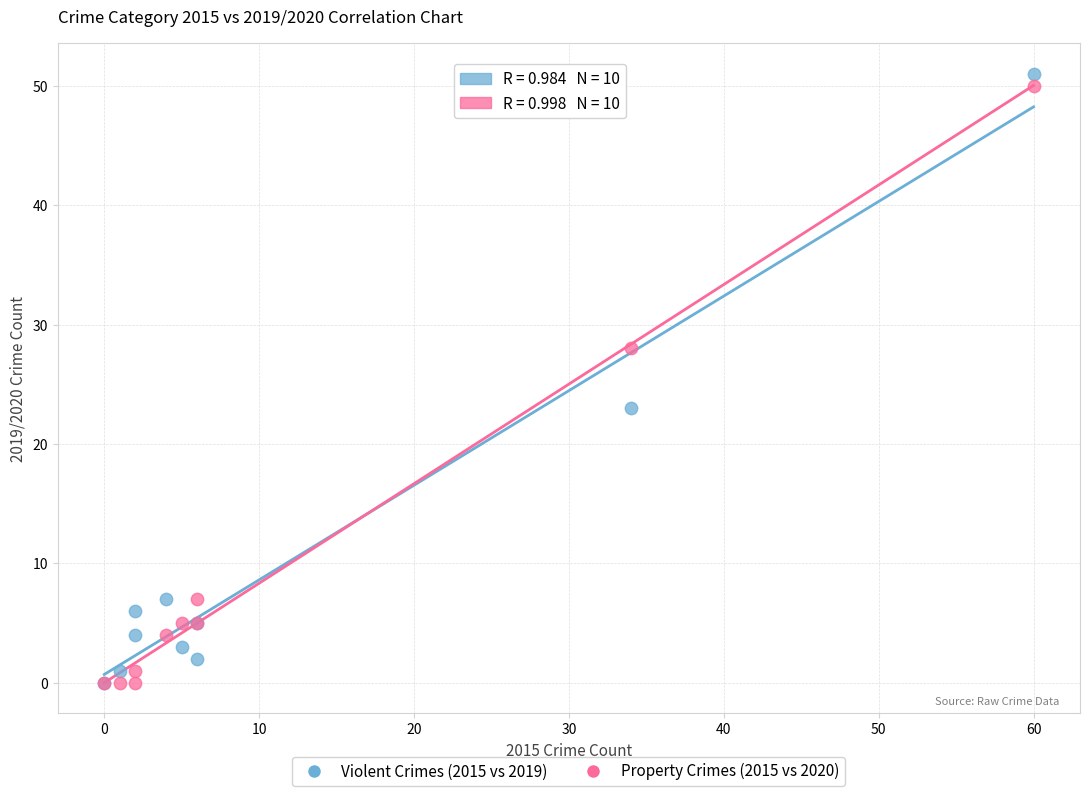

Which series has the largest Y range (max minus min)?

Violent Crimes (2015 vs 2019)